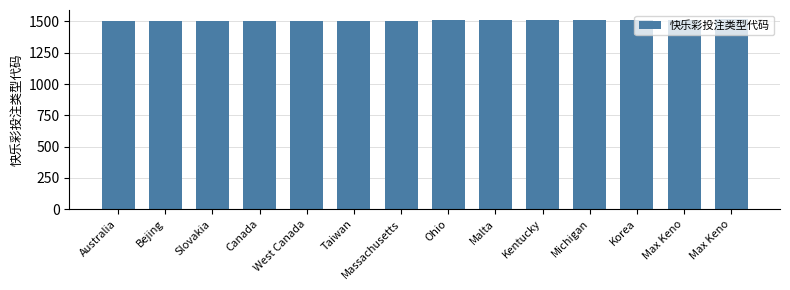

Are the bars horizontal?

No